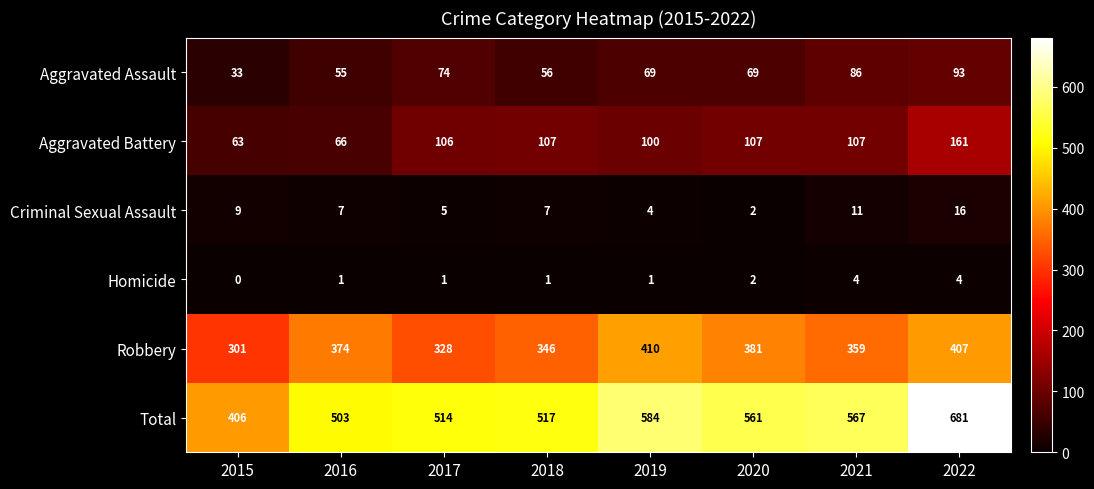

Which series has the largest total across all categories?

Total